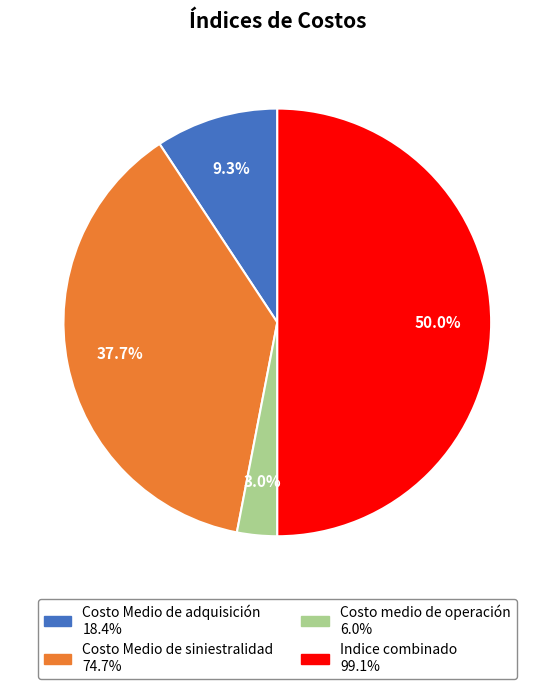

To the nearest percent, what is the average slice percentage?

25%